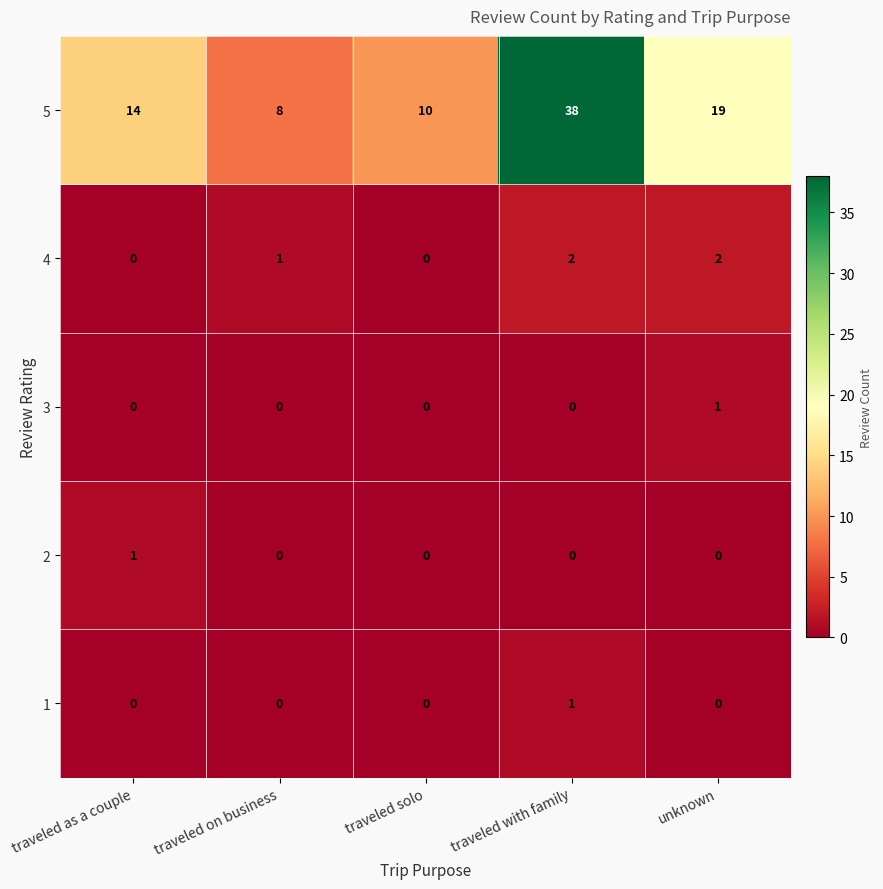

What is the highest value of the 5 series?

38